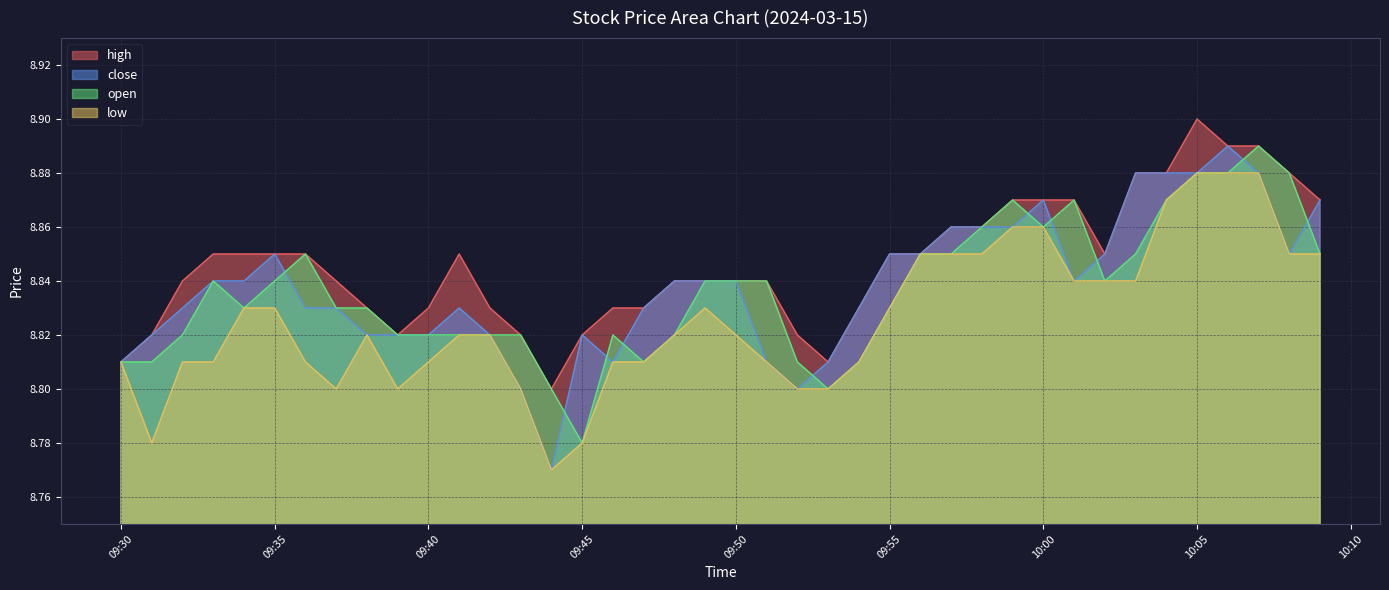

Where is open nearest to the value 8?

09:45